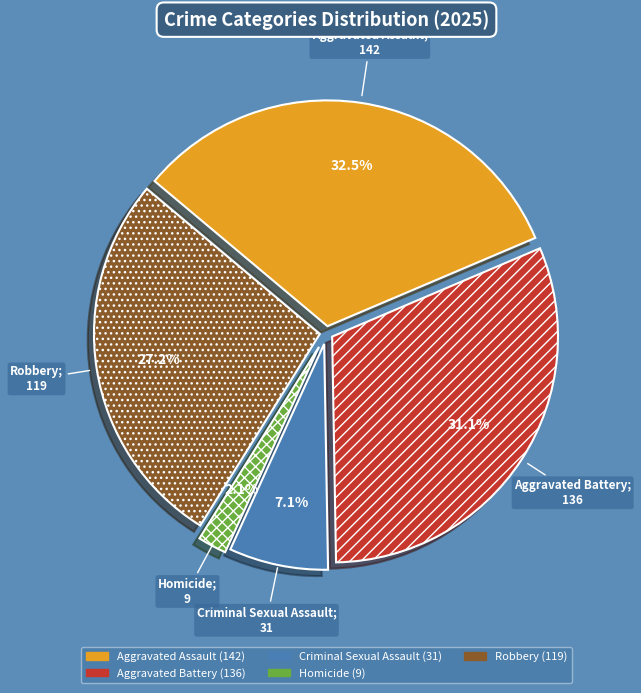

Count the number of slices in the pie.

5